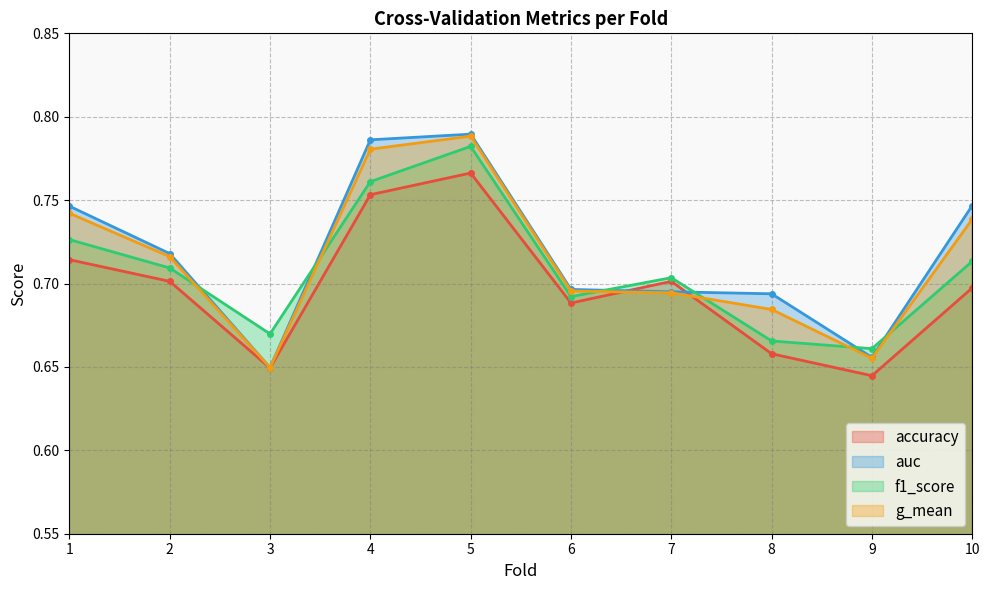

At which category does f1_score reach its first local valley?

3